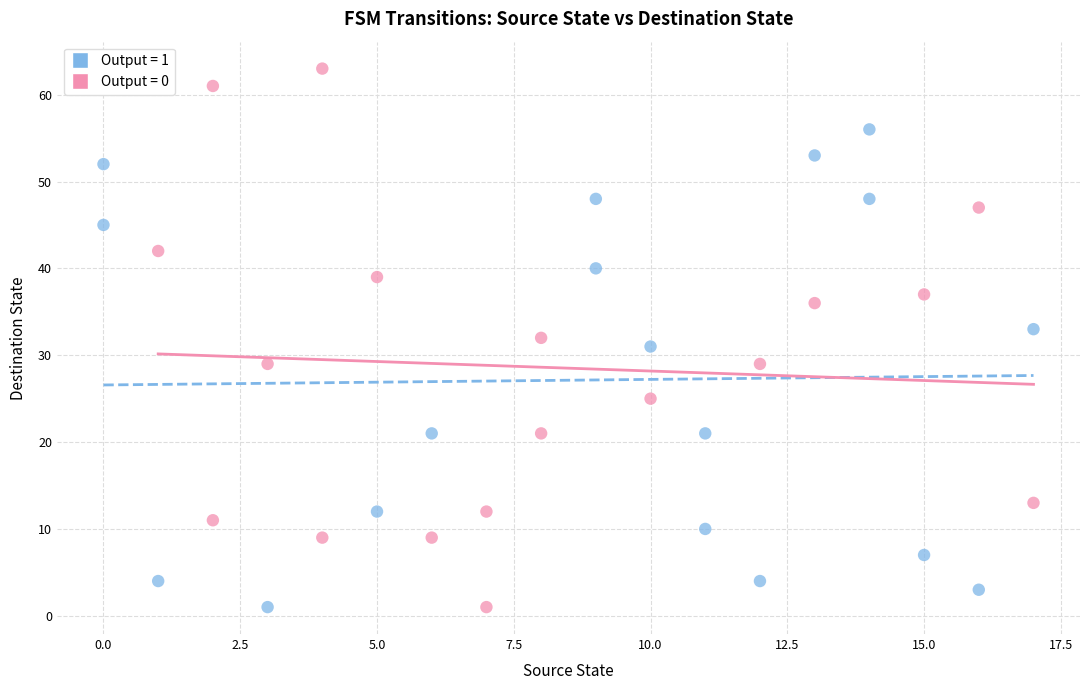

Which series contains the highest Y value?

Output = 0